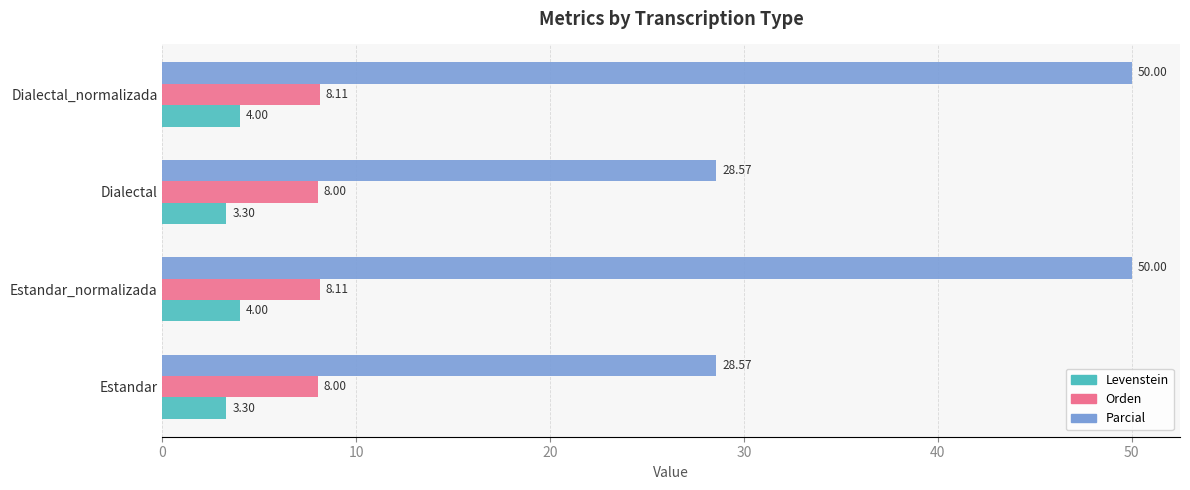

Is the value of Parcial at Estandar_normalizada greater than the value of Orden at Estandar_normalizada?

Yes